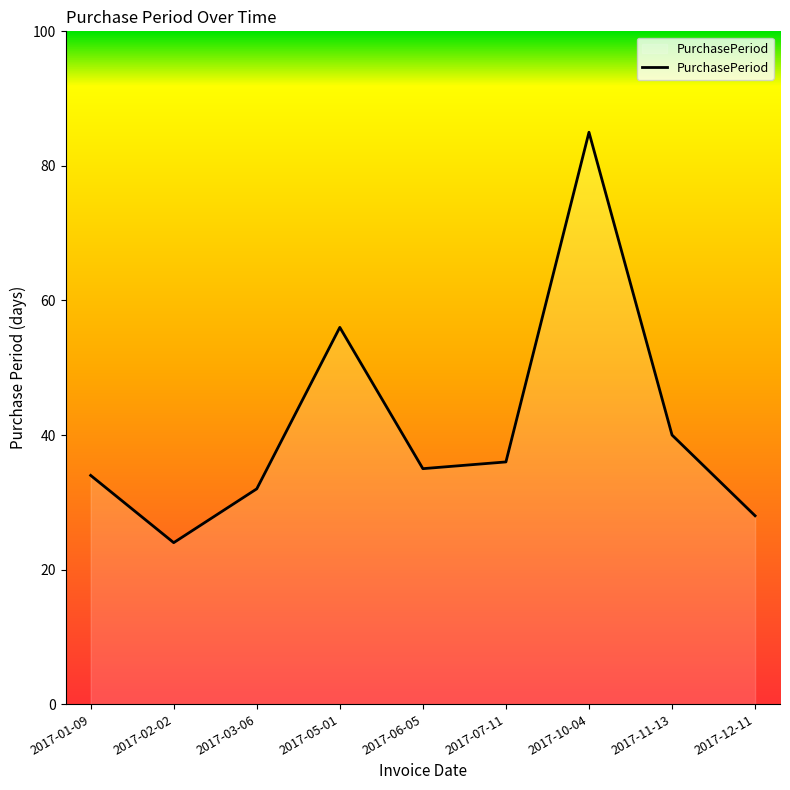

True or false: the data has more than 1 interior local peaks.

True